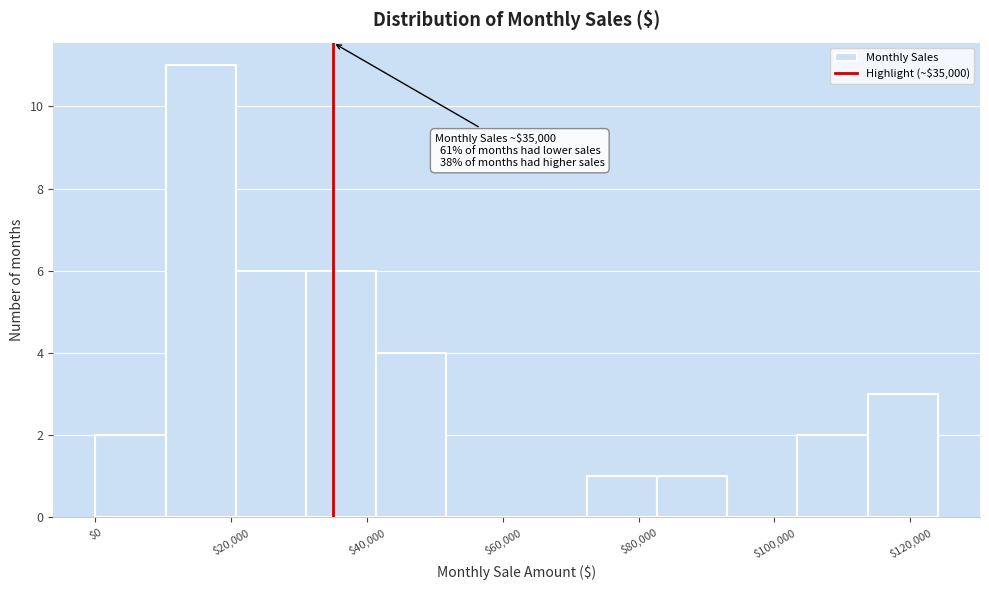

Which range on the x-axis has the tallest bar?

10000 to 20000